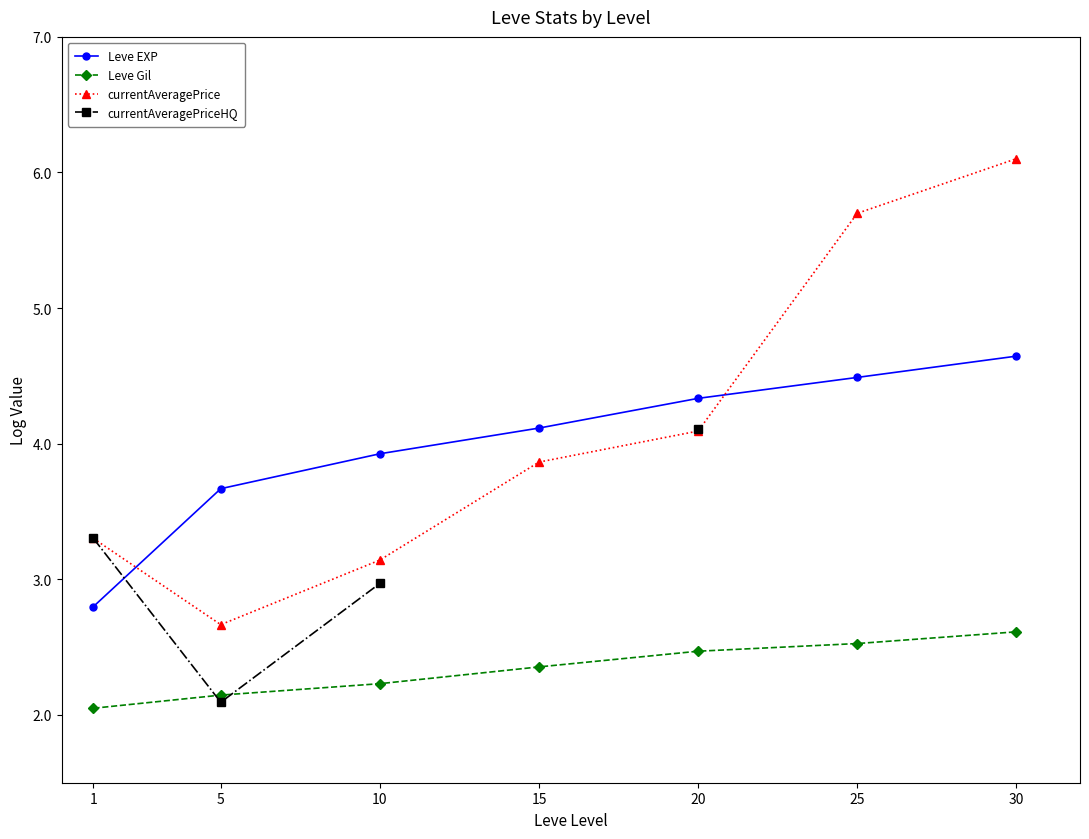

What is the difference between the second highest and second lowest values in the Leve EXP series?

0.8